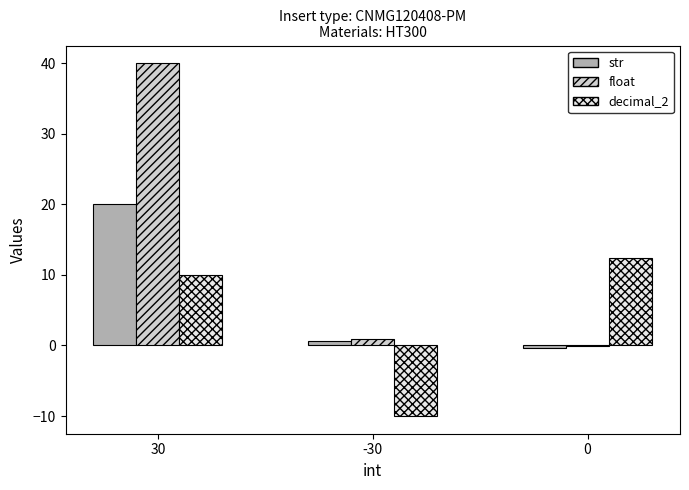

Which series changed the most between -30 and 0?

decimal_2